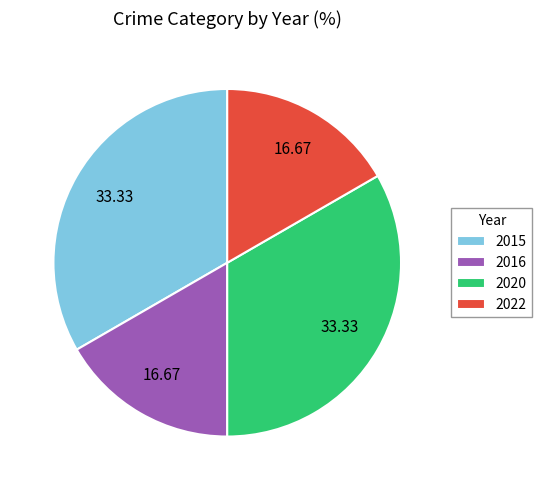

Approximately how many times larger is the value at 2022 compared to 2015?

0.5